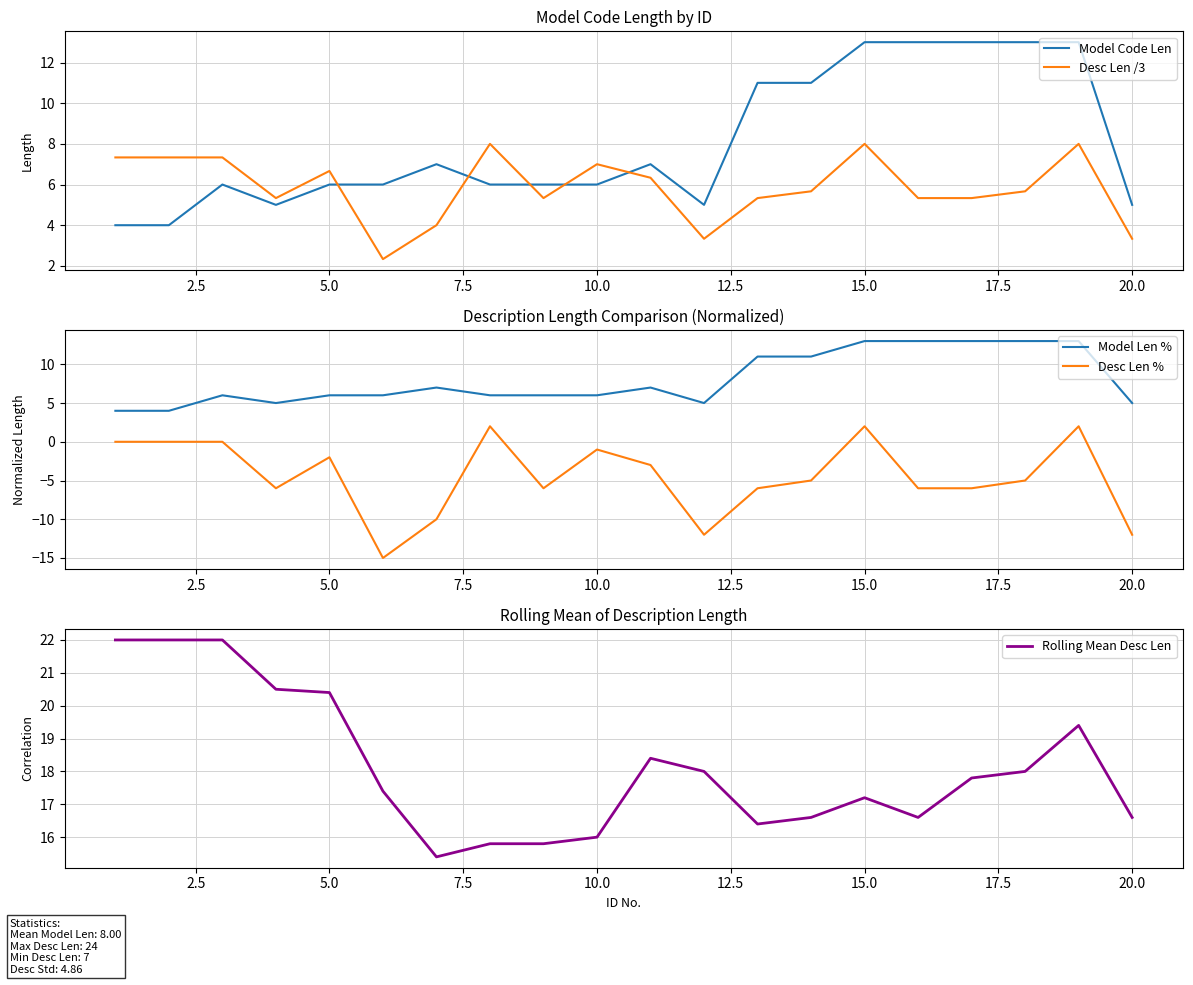

What is the minimum value for Rolling Mean Desc Len?

15.4